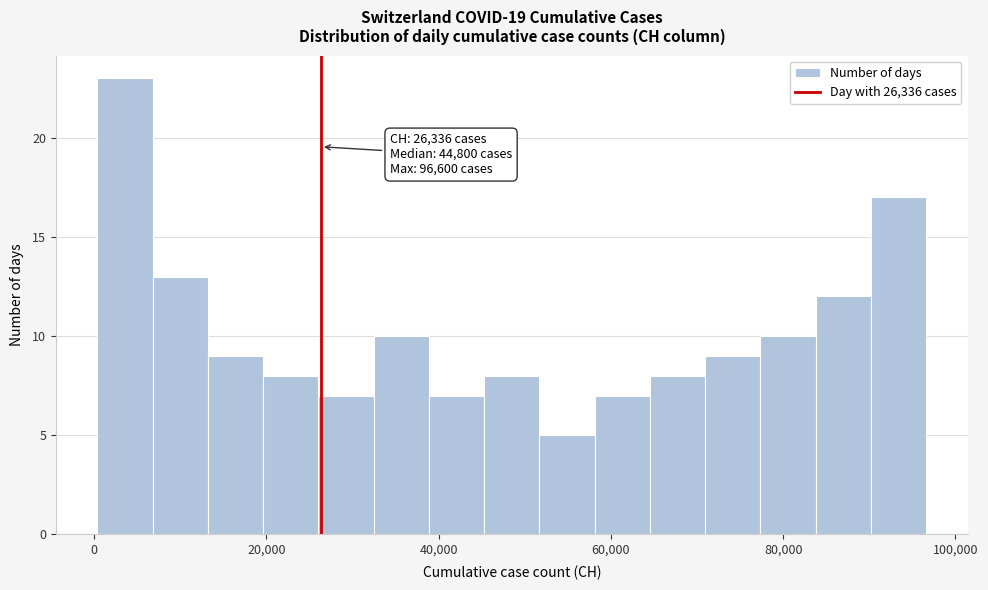

Around what value on the x-axis is the tallest bar? Give the approximate position of its centre, as read against the axis.

4000